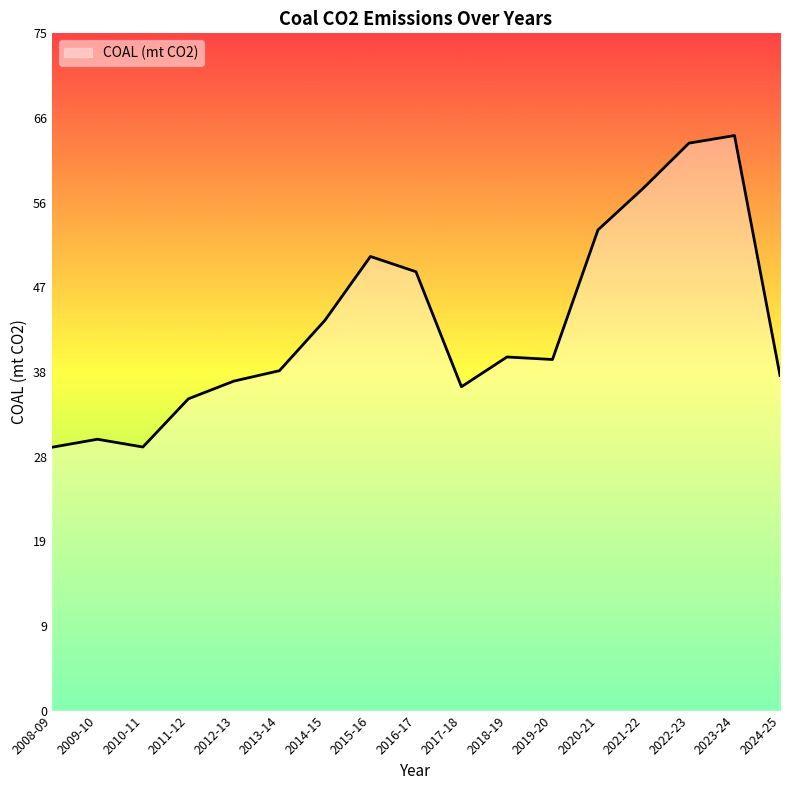

Is it true that the value at 2008-09 is 29.2?

True